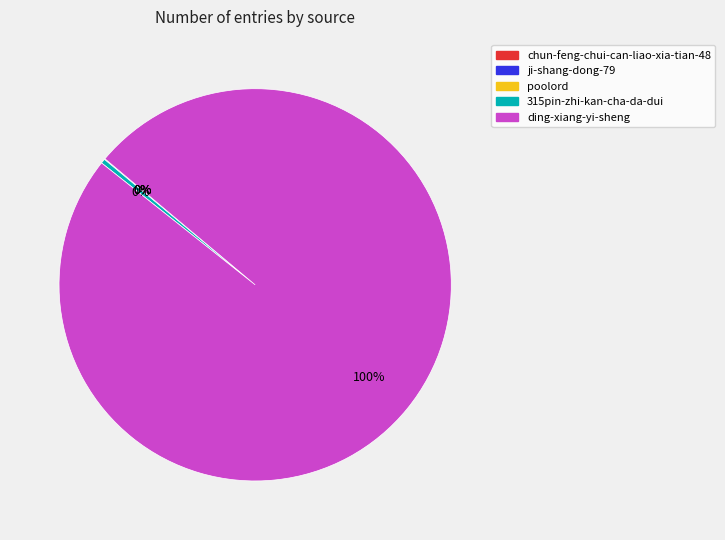

To the nearest percent, what is the difference between the largest and smallest slice percentages?

100%